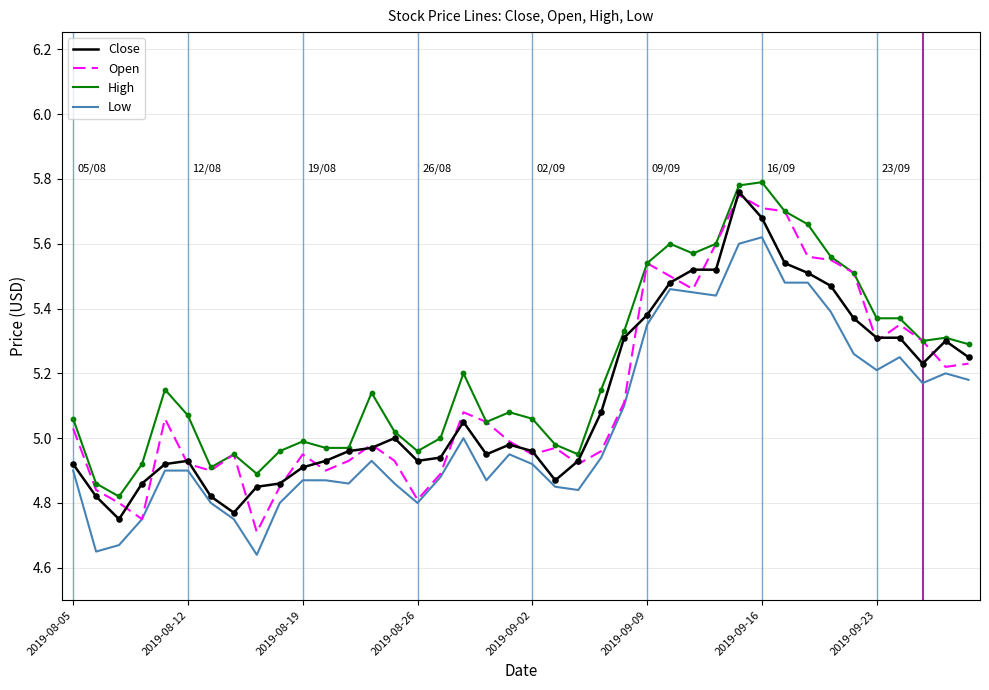

True or false: High and Low intersect in this chart.

False